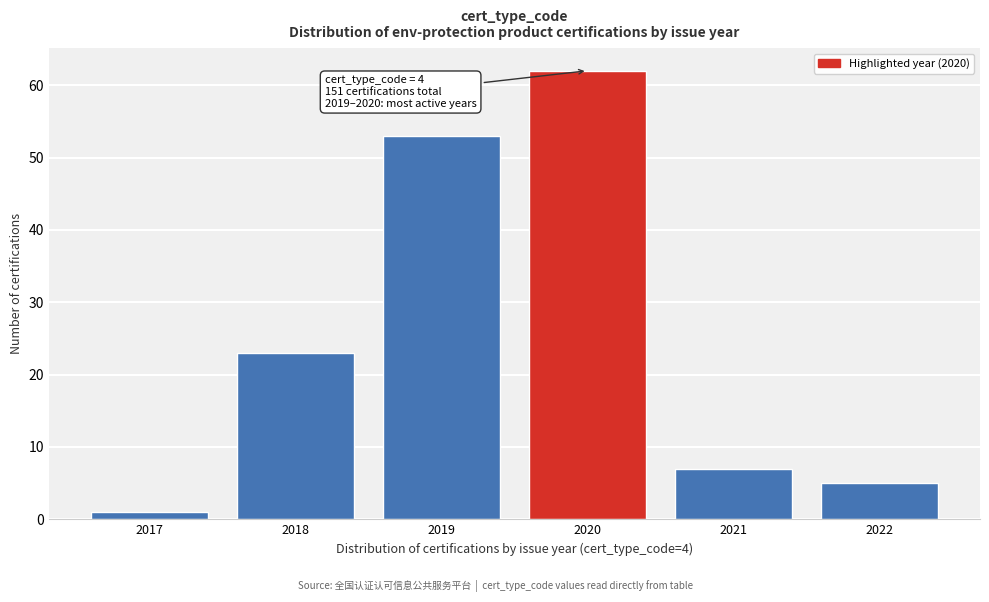

Over which range of the x-axis is the bar tallest?

2019.5 to 2020.5